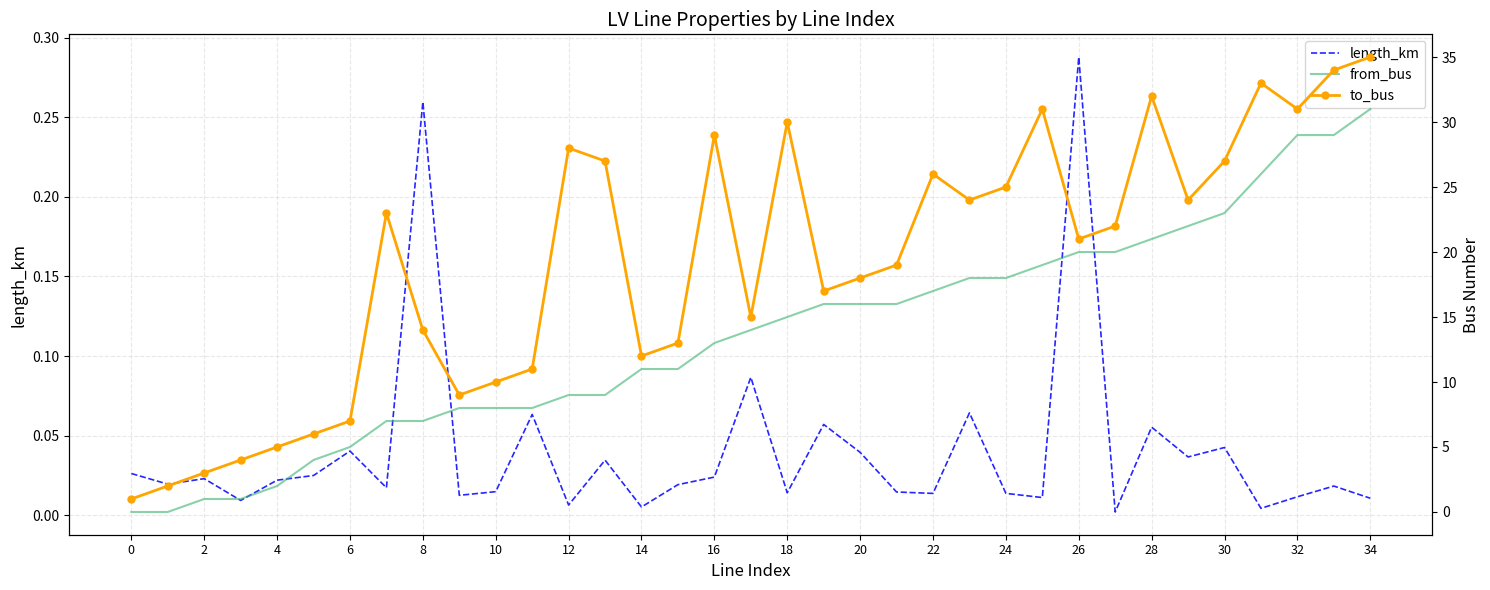

What is the label of the 15th point from the right?

20